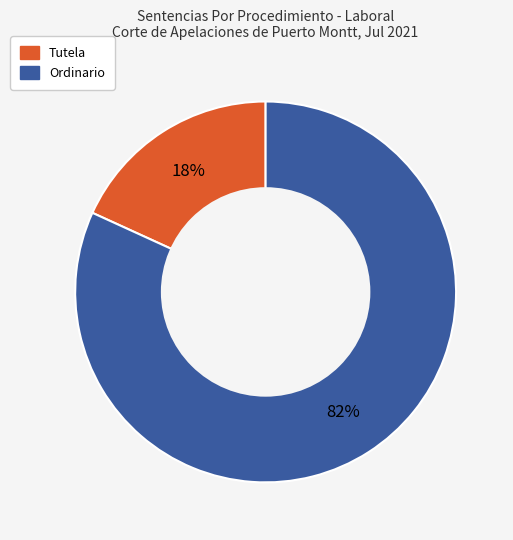

Between Tutela and Ordinario, which is larger?

Ordinario